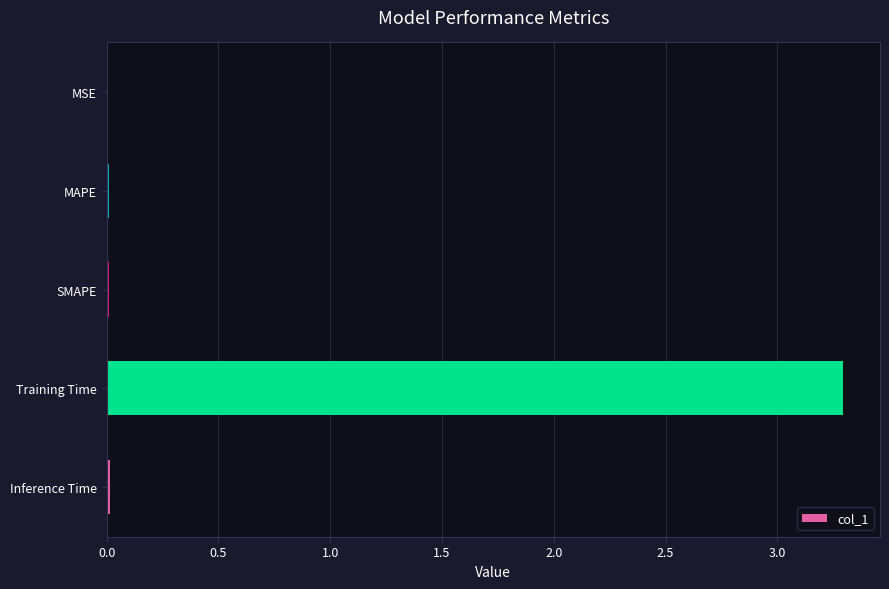

What value does the data have at Training Time?

3.3